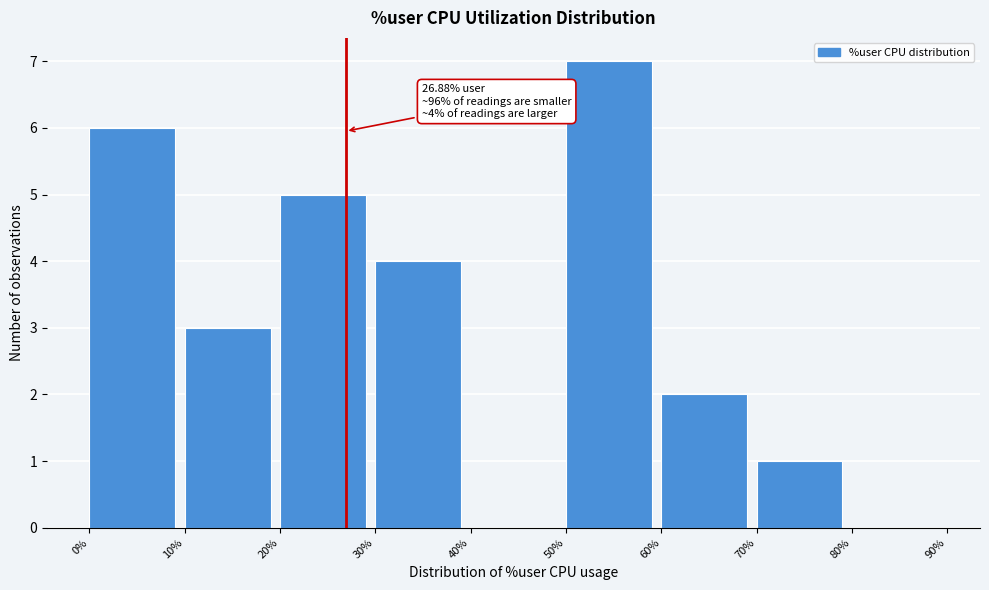

Which range on the x-axis has the tallest bar?

50% to 60%